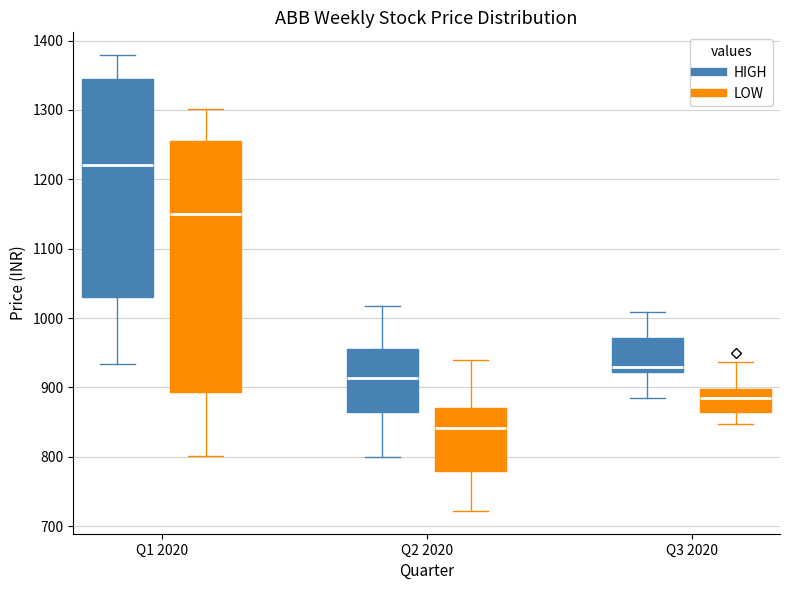

Reading left to right, read every box against the y-axis: the position of its median line, the range the box covers, and the ends of its whiskers. The values are not printed on the chart, so give them approximately, as read against the axis.

Q1 2020 (HIGH): median 1220, box 1030 to 1350, whiskers 930 to 1380
Q1 2020 (LOW): median 1150, box 890 to 1260, whiskers 800 to 1300
Q2 2020 (HIGH): median 910, box 860 to 960, whiskers 800 to 1020
Q2 2020 (LOW): median 840, box 780 to 870, whiskers 720 to 940
Q3 2020 (HIGH): median 930, box 920 to 970, whiskers 880 to 1010
Q3 2020 (LOW): median 880, box 870 to 900, whiskers 850 to 940